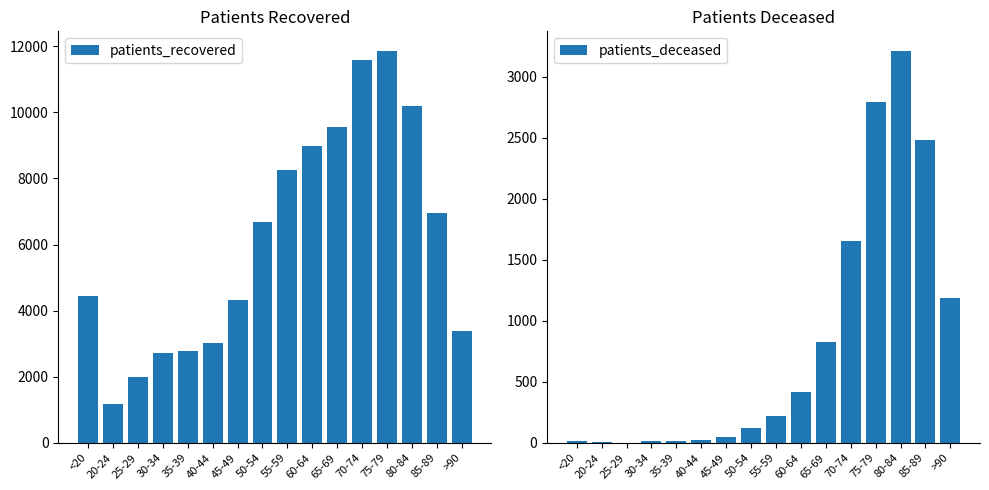

What are all the series names shown in the legend?

patients_recovered, patients_deceased